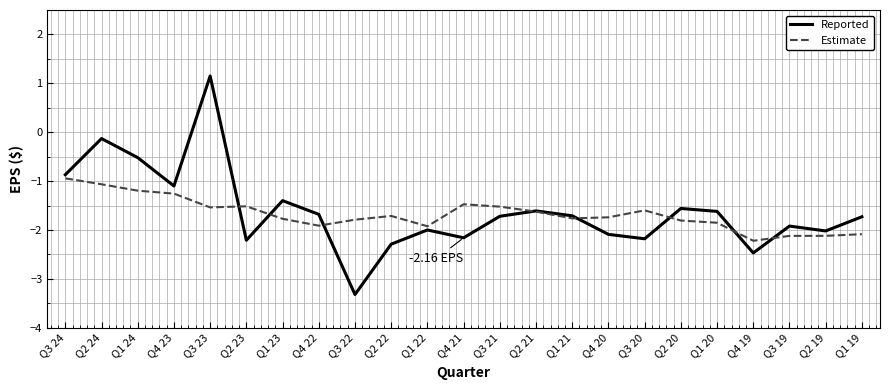

Which series has the largest total across all categories?

Reported